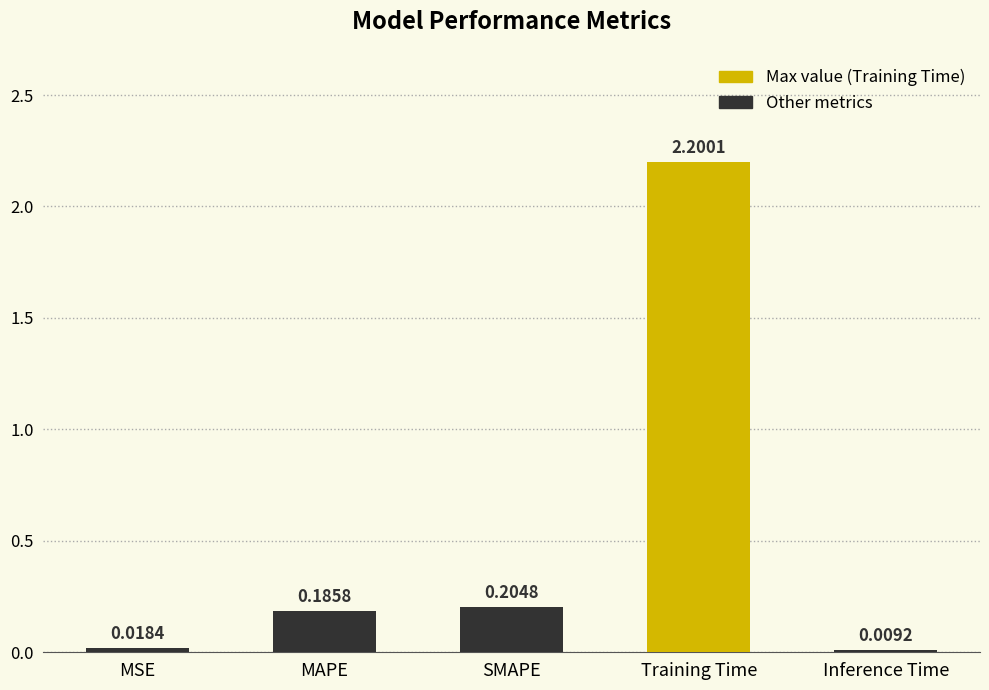

Between Inference Time and MAPE, which is larger?

MAPE